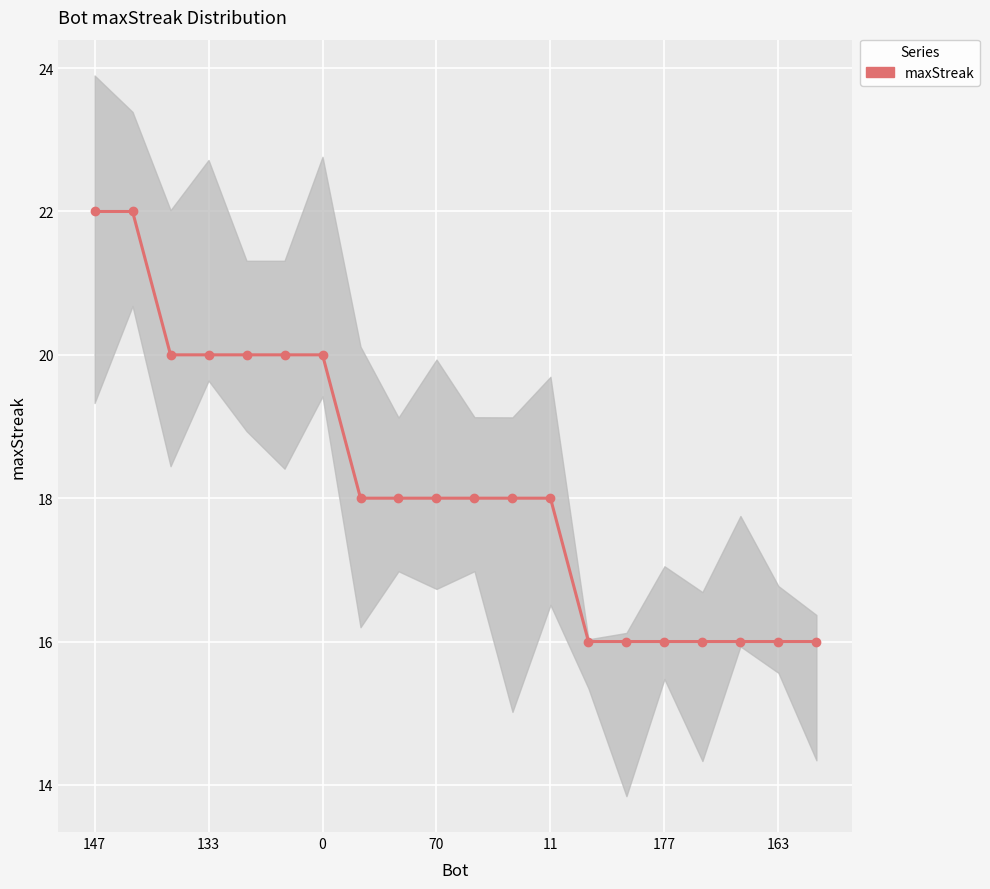

Approximately how many times larger is the value at 10 compared to 14?

1.1